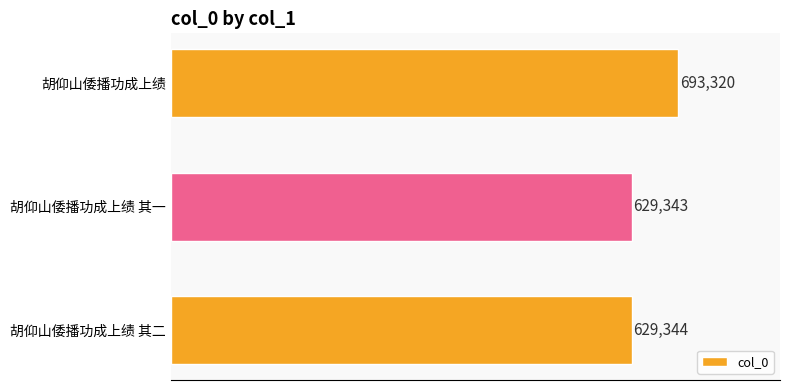

What is the sum of the values at 胡仰山倭播功成上绩 其二 and 胡仰山倭播功成上绩 其一?

1258687